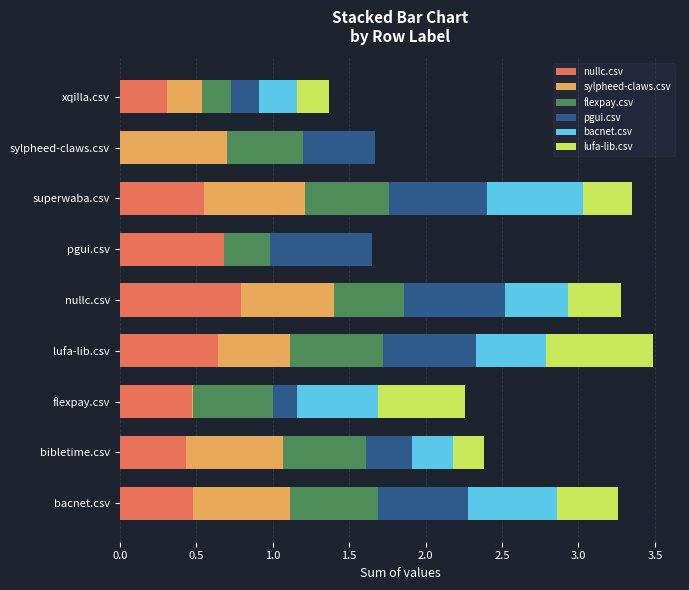

How many distinct data groups are displayed?

6